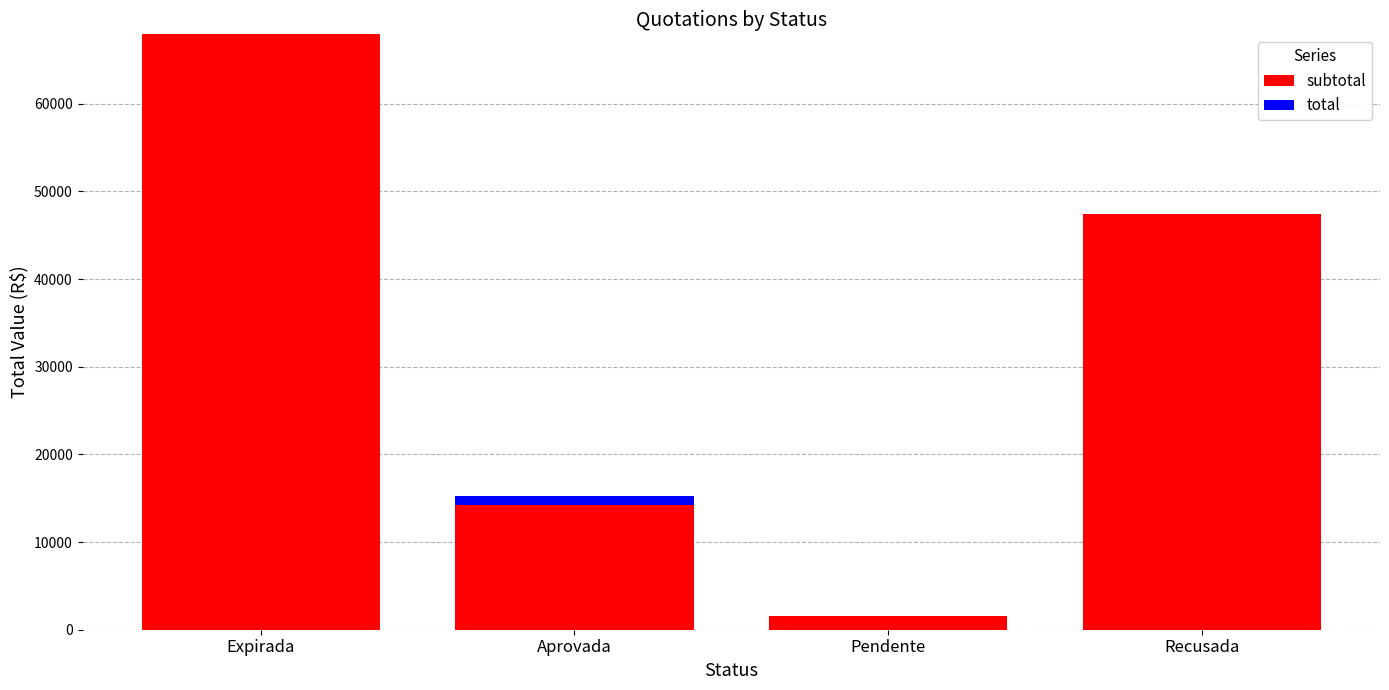

Which series has the widest spread of values?

subtotal